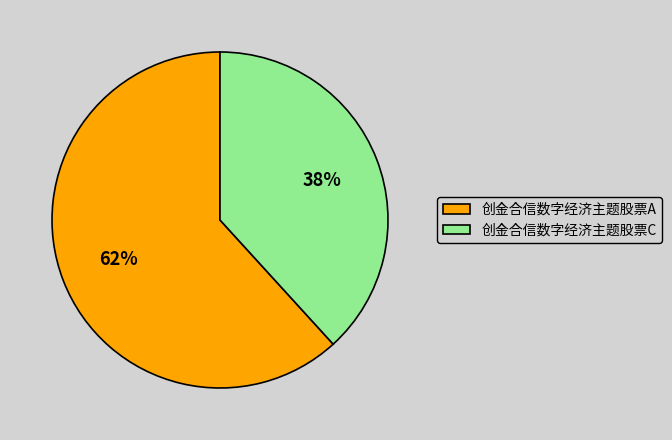

To the nearest percent, what is the difference between the 创金合信数字经济主题股票C and 创金合信数字经济主题股票A slice percentages?

24%